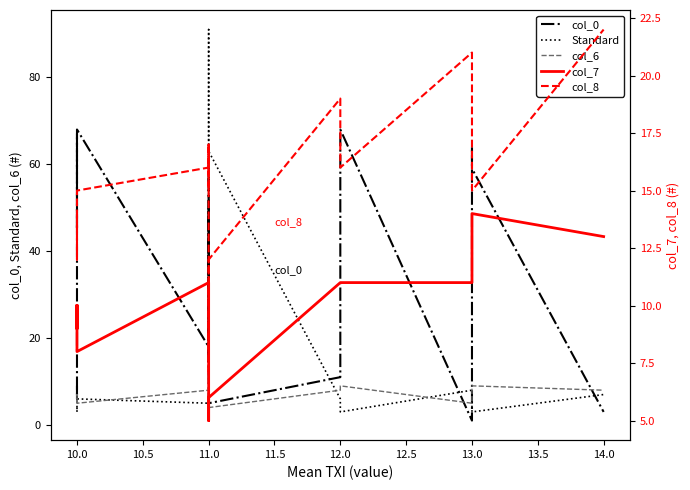

What is the difference between the maximum and minimum values in the Standard series?

88